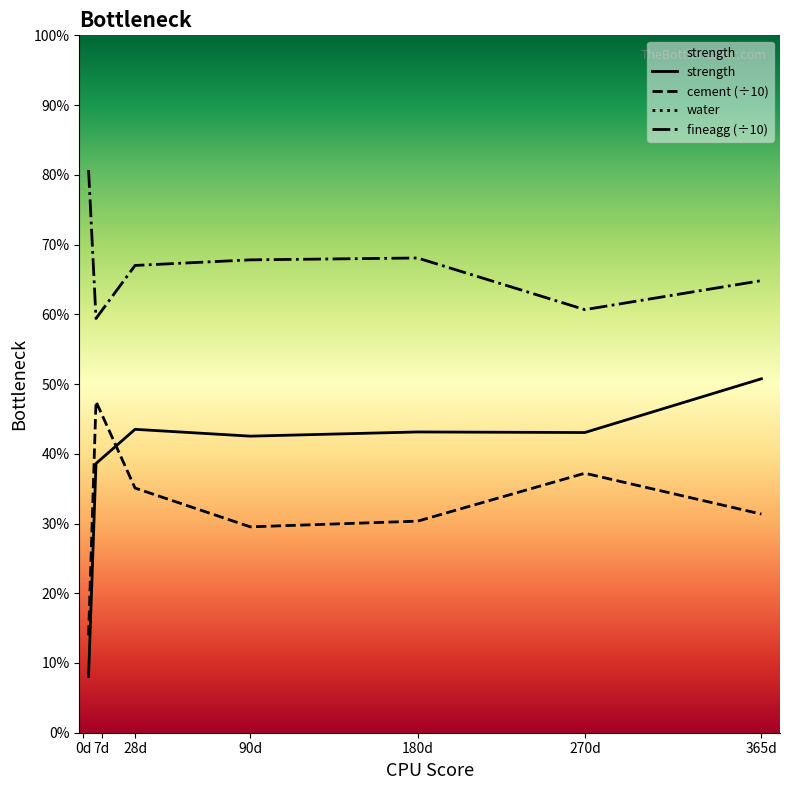

What is the sum of the cement (÷10) values at 365d and 90d?

60.9